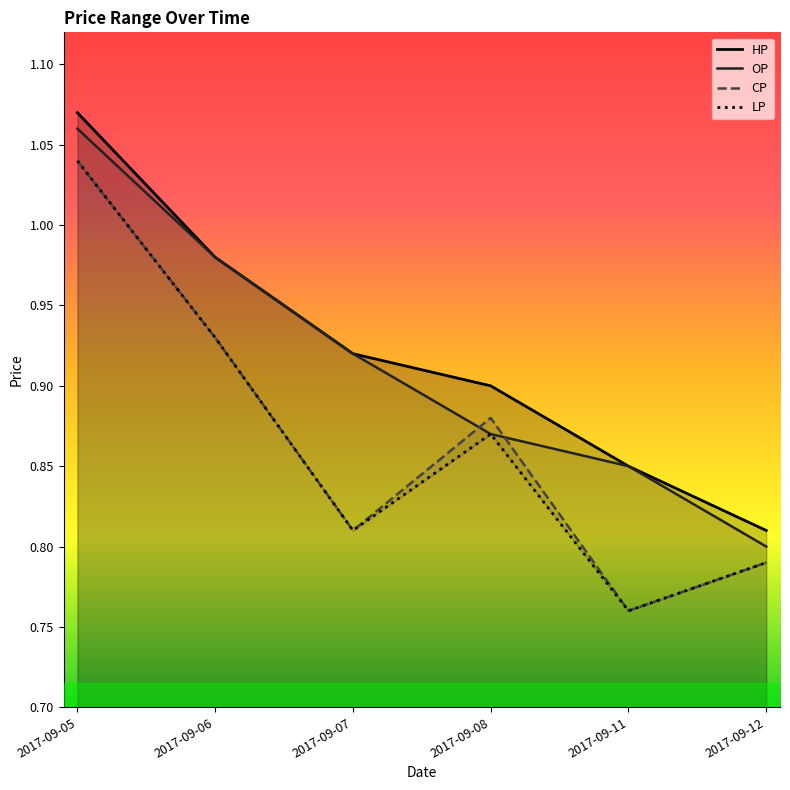

In LP, how many points are higher than both neighbors (excluding endpoints)?

1